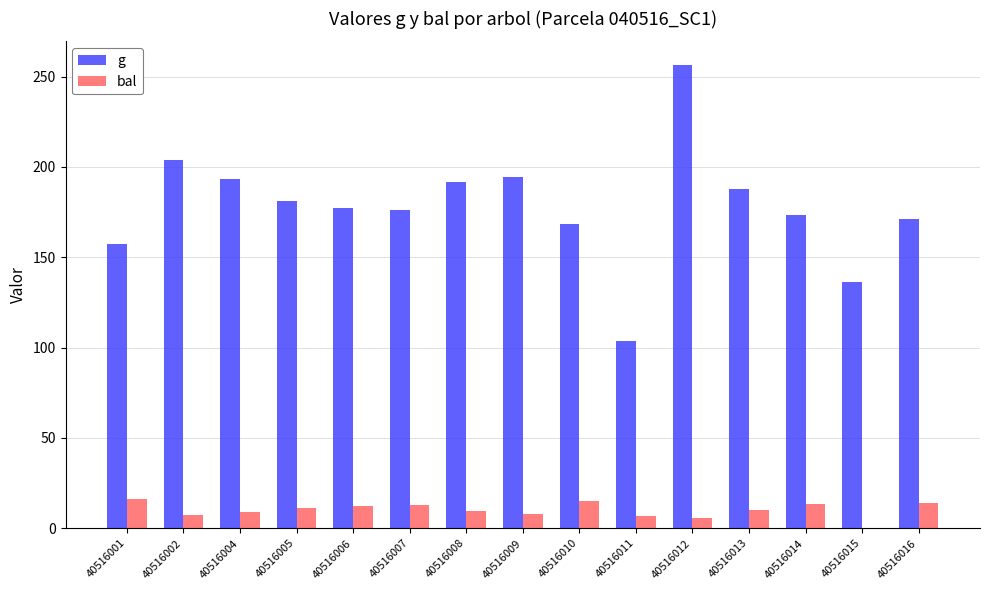

Is it true that g equals 177.4 at 40516006?

True